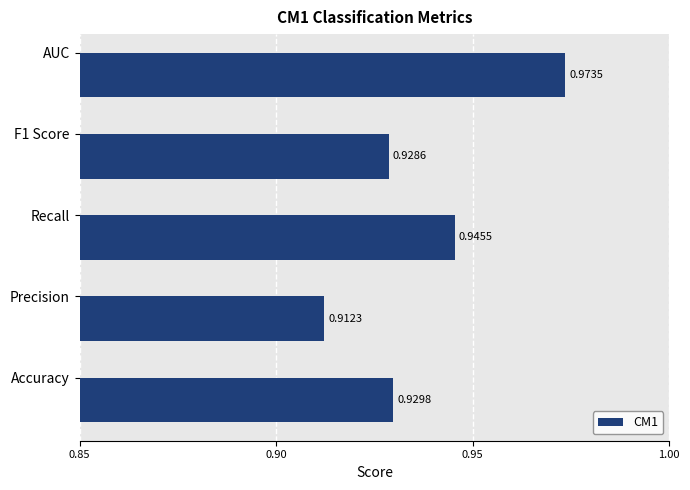

Which label corresponds to the largest value in the chart?

AUC